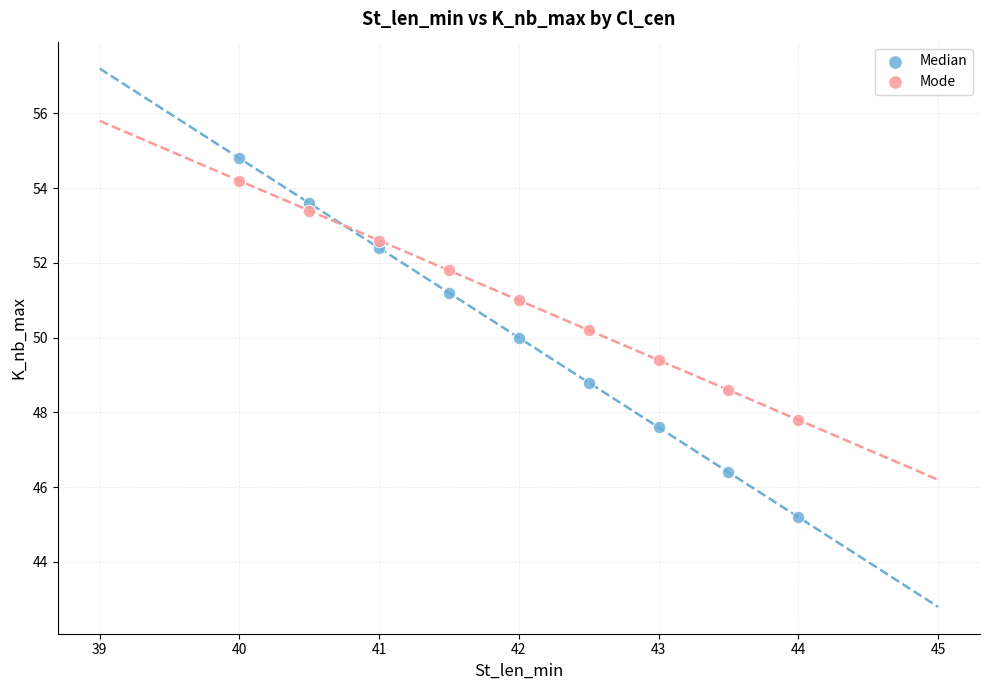

Across all data points, what is the range of X values (max minus min)?

4.0